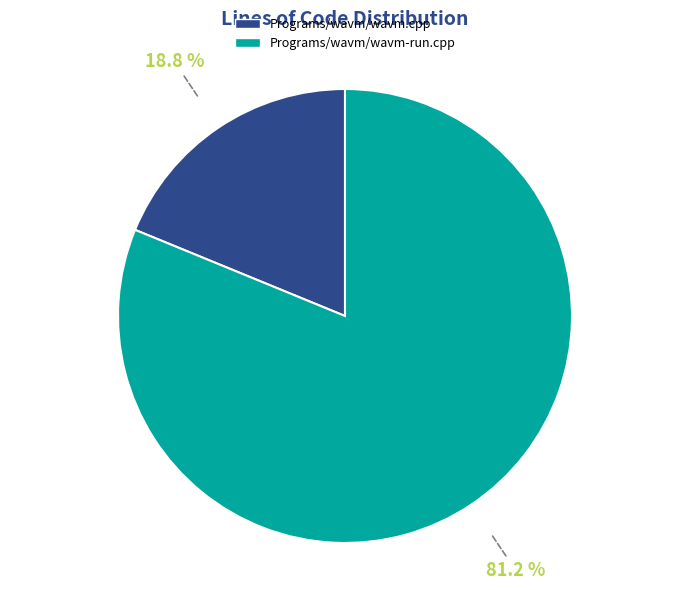

To the nearest percent, what portion does Programs/wavm/wavm-run.cpp represent?

81%